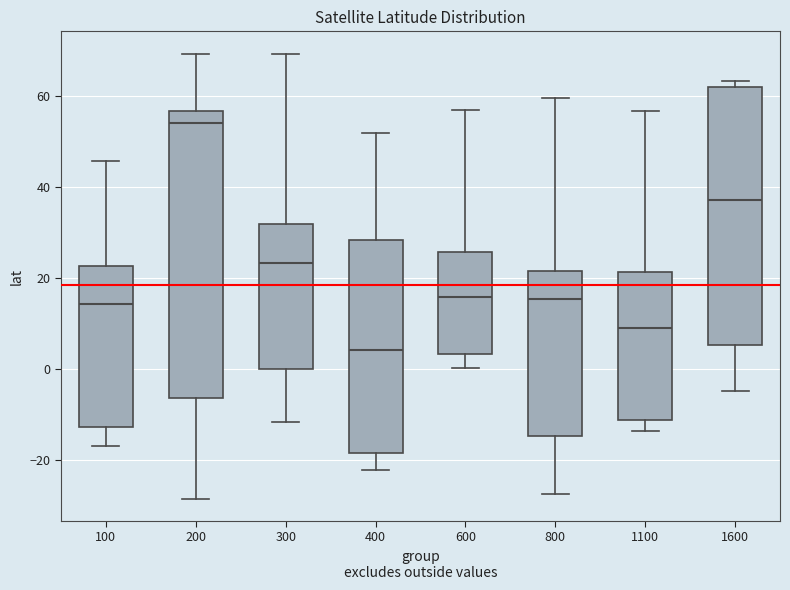

Which box is the tallest, from its lower edge to its upper edge?

200